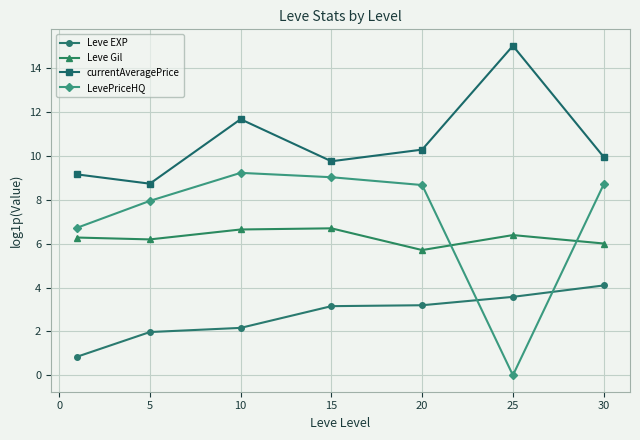

What is the maximum value shown in the chart?

15.0